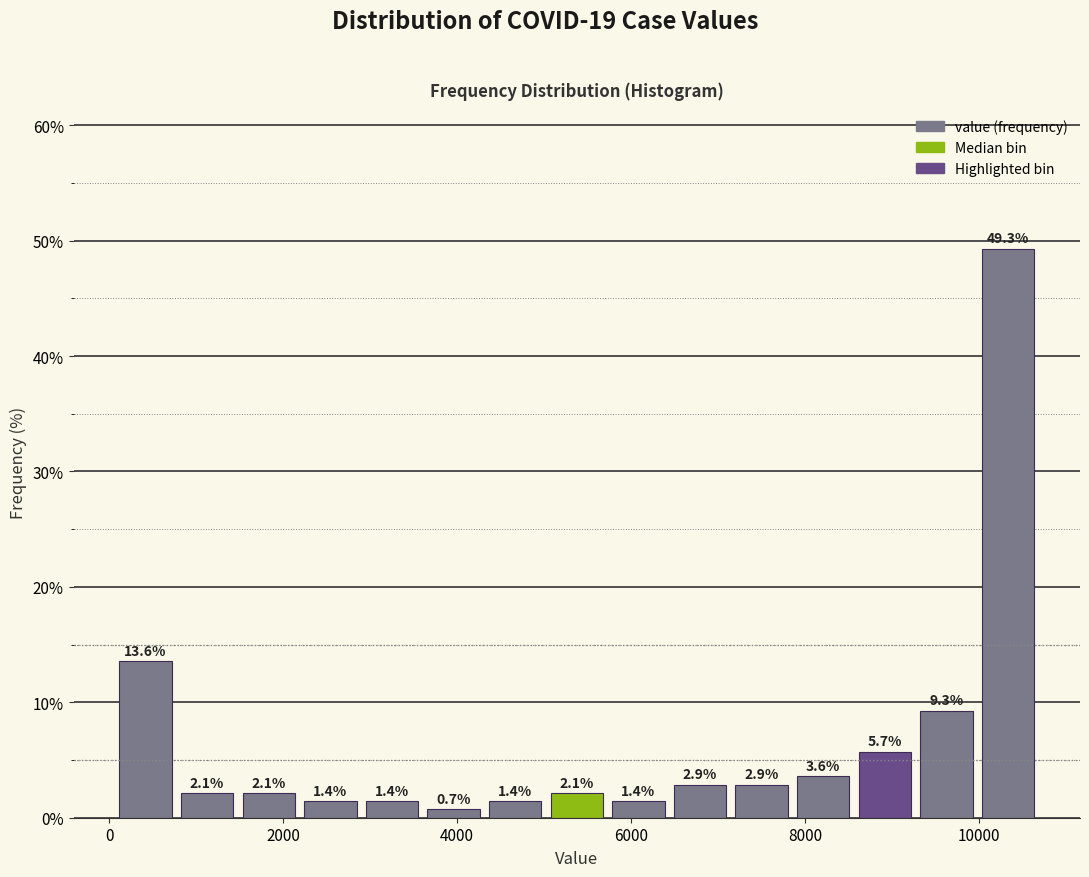

Read against the x-axis, roughly where is the centre of the tallest bar?

10400